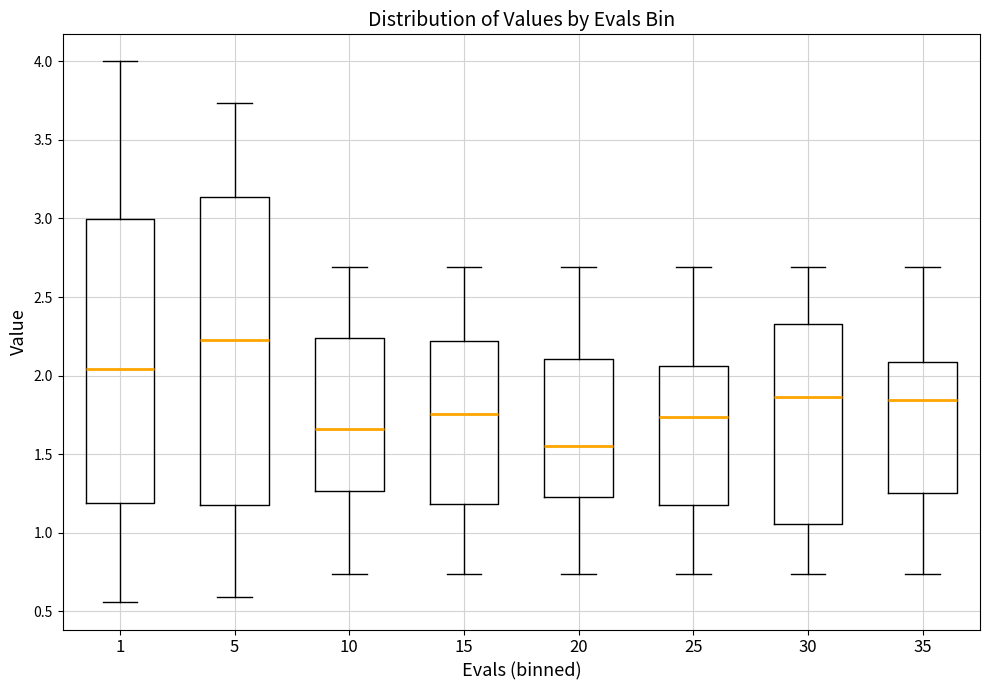

Where is the lower edge of the box at x = 15 on the y-axis? The values are not printed on the chart, so give them approximately, as read against the axis.

1.20